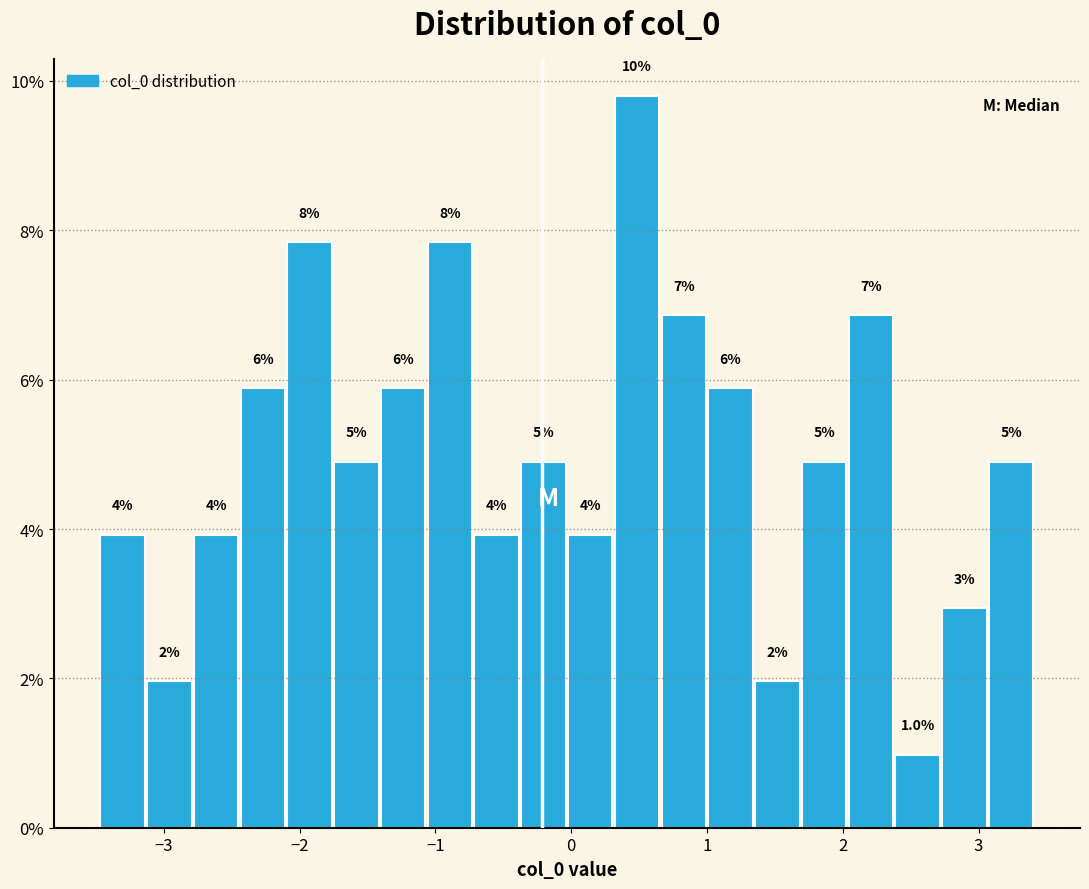

Around what value on the x-axis is the tallest bar? Give the approximate position of its centre, as read against the axis.

0.5